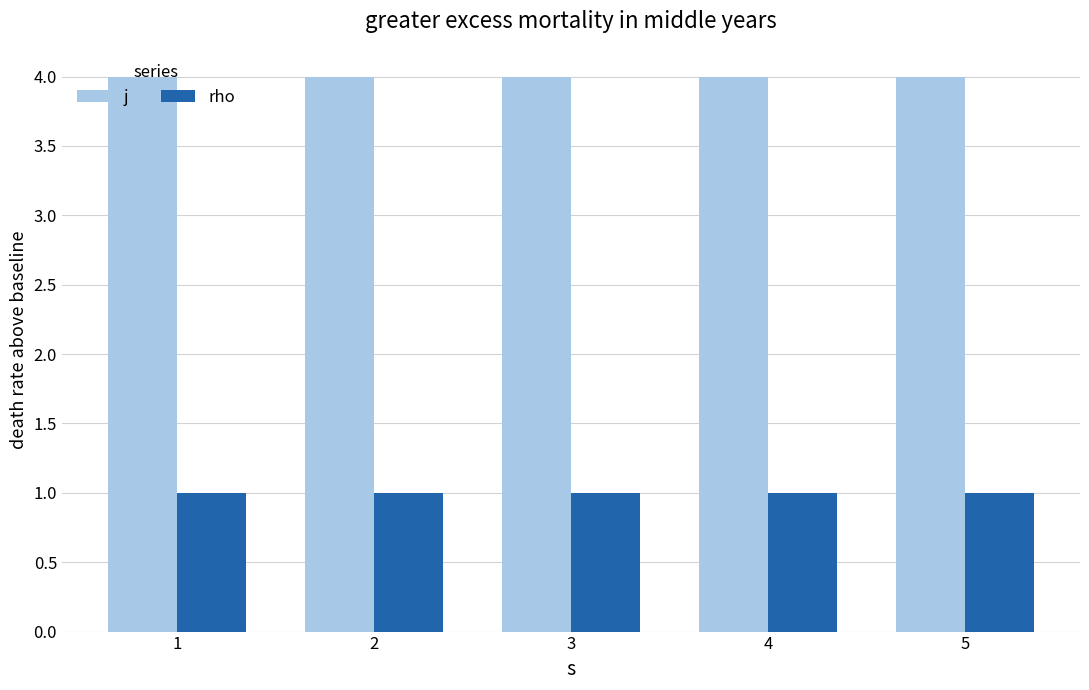

Reading left to right, list all the values displayed in this chart.

j: 4	4	4	4	4
rho: 1	1	1	1	1